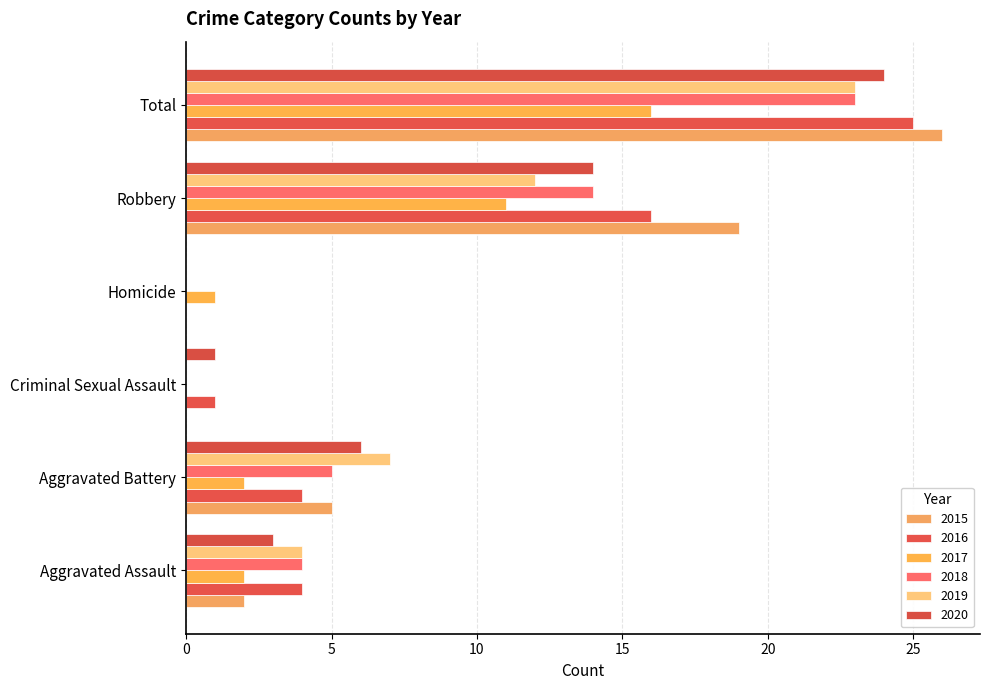

What is the label of the 1st bar from the left?

Aggravated Assault